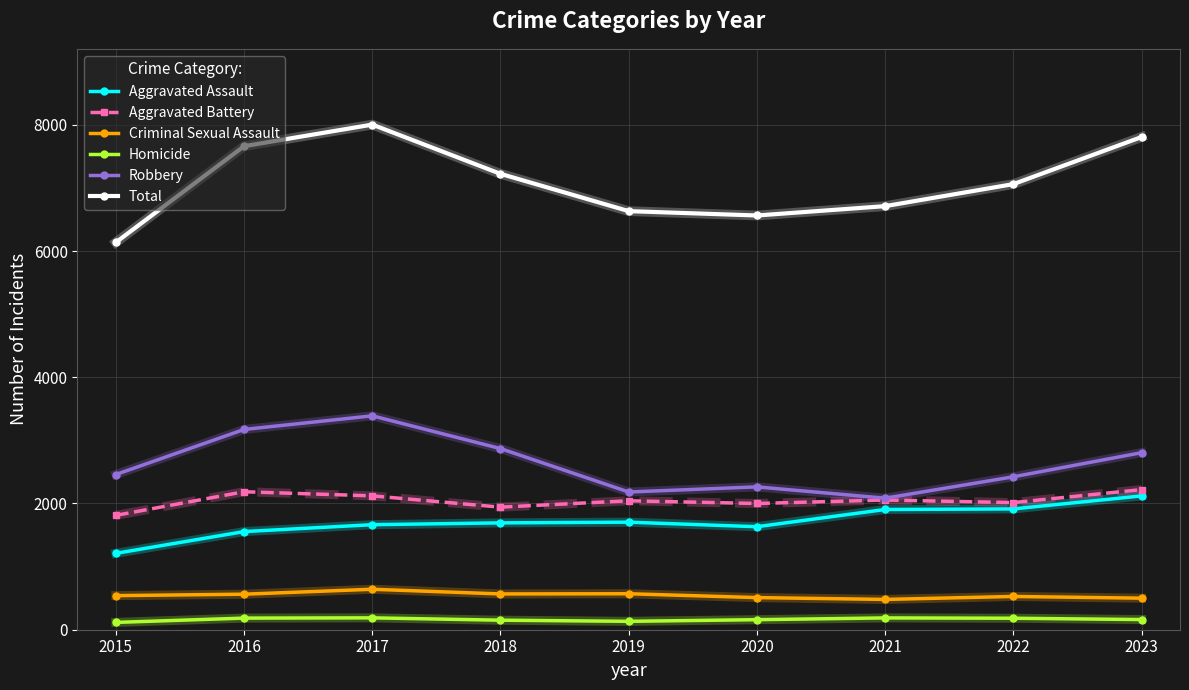

What are all the series names shown in the legend?

Aggravated Assault, Aggravated Battery, Criminal Sexual Assault, Homicide, Robbery, Total